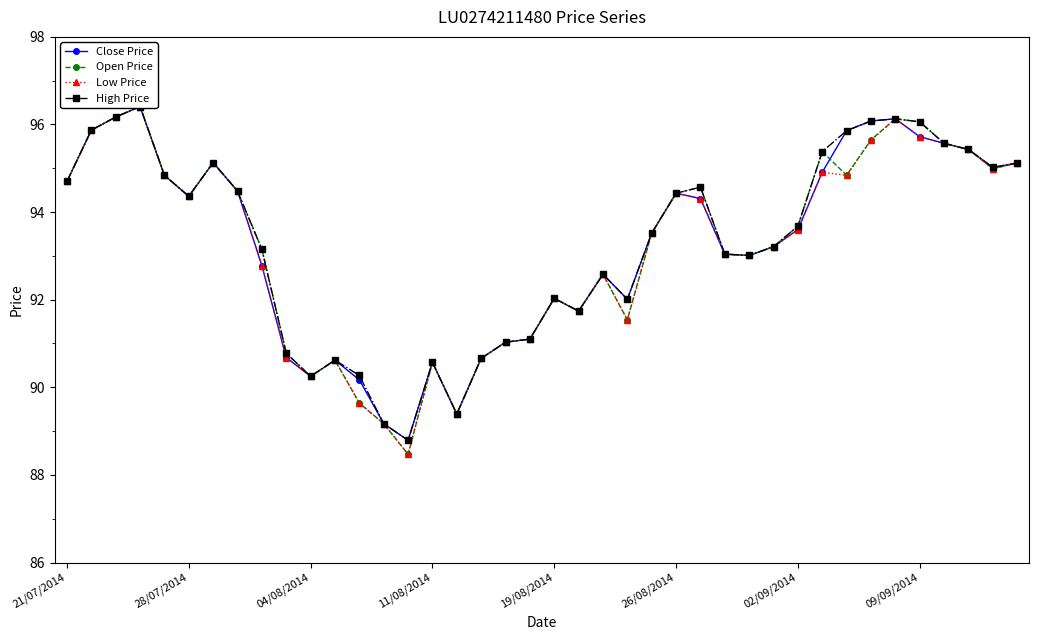

How many interior local peaks does the High Price series have?

8